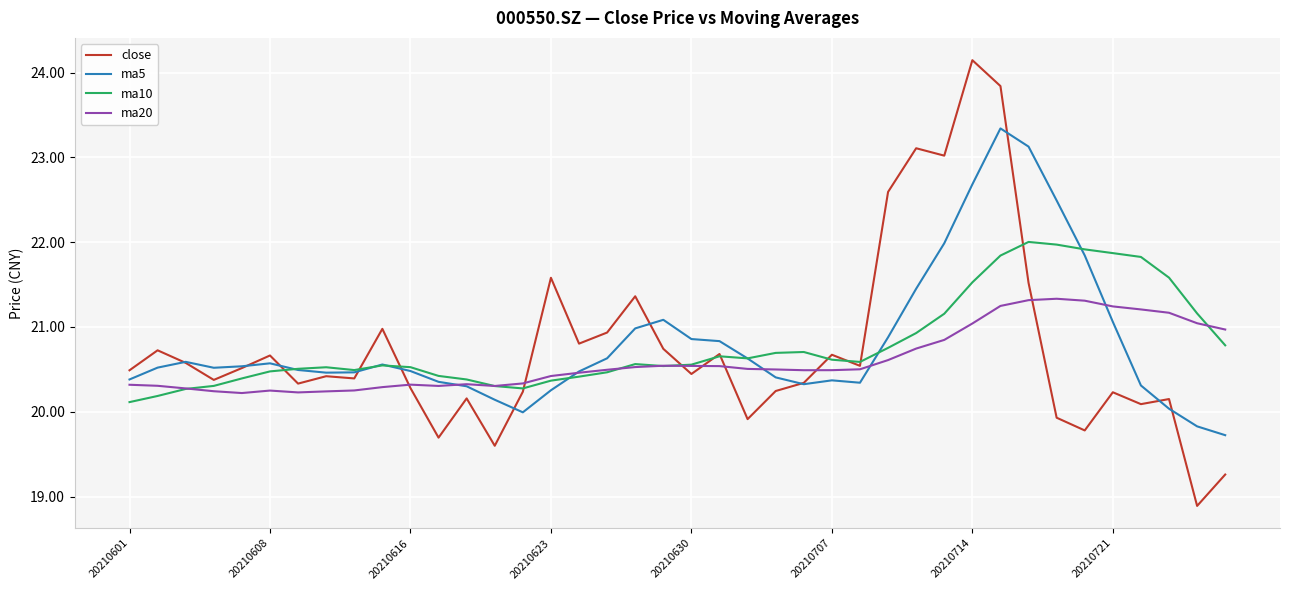

Which series has the widest spread of values?

close